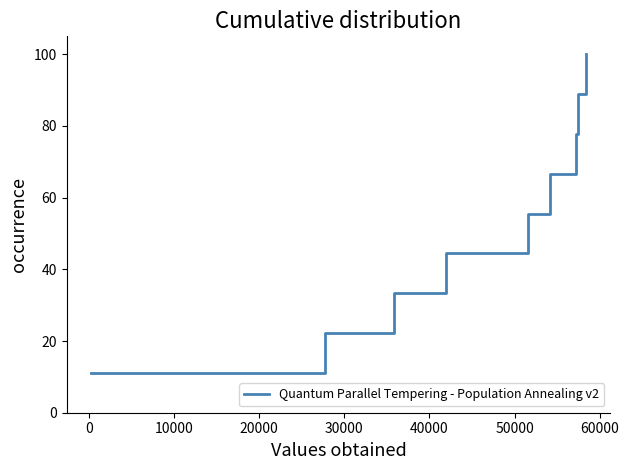

What is the difference between the second highest and minimum values?

77.8